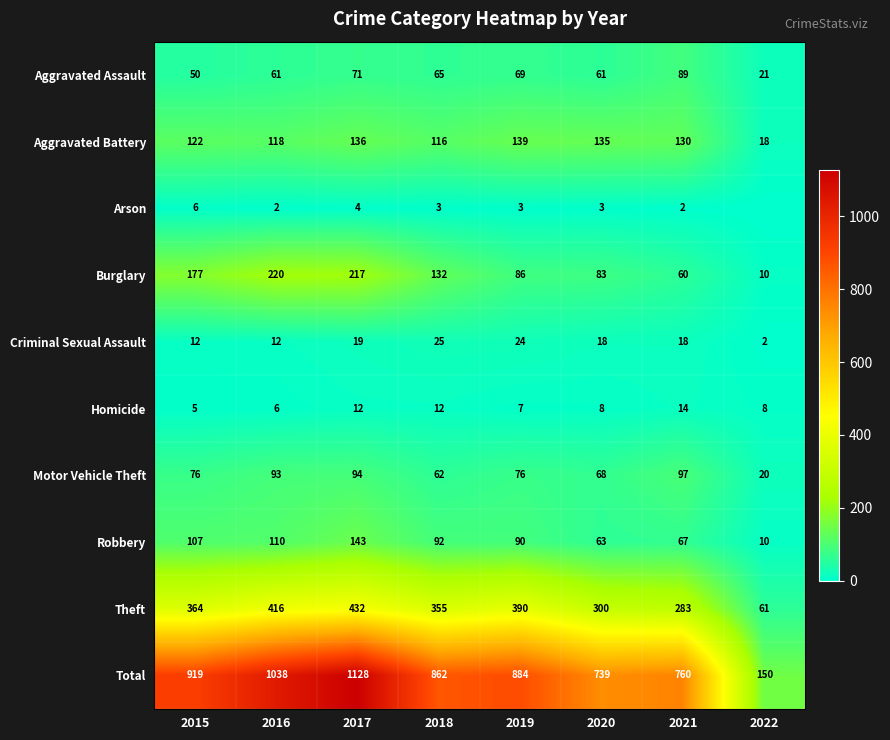

What is the sum of the Robbery values at 2020 and 2017?

206